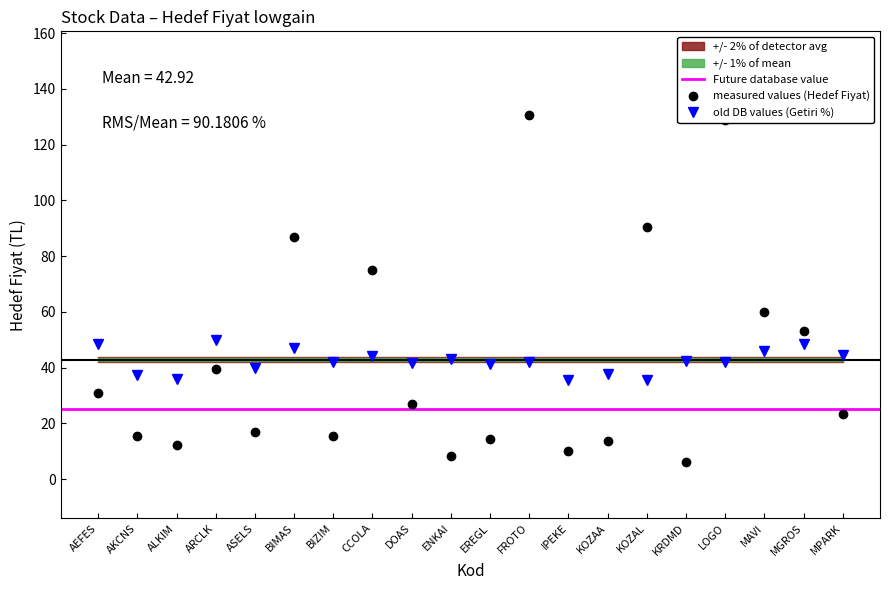

Which has a higher value, CCOLA or FROTO?

FROTO